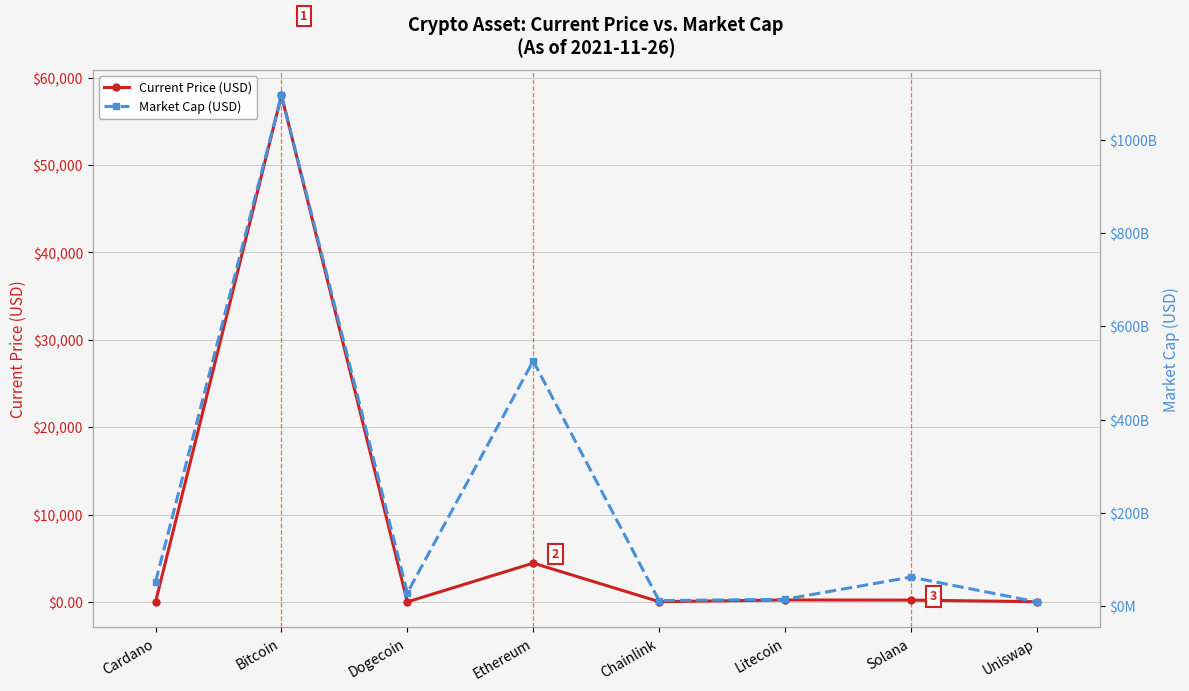

The value of Current Price (USD) at Ethereum is 4437.7. True or false?

True